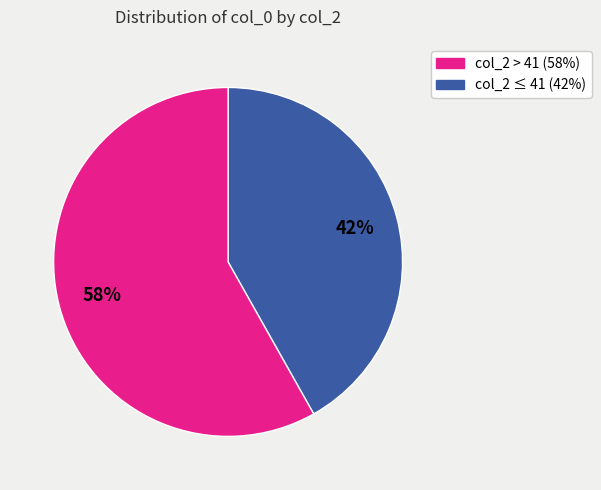

Is there any slice that represents more than half of the pie?

Yes